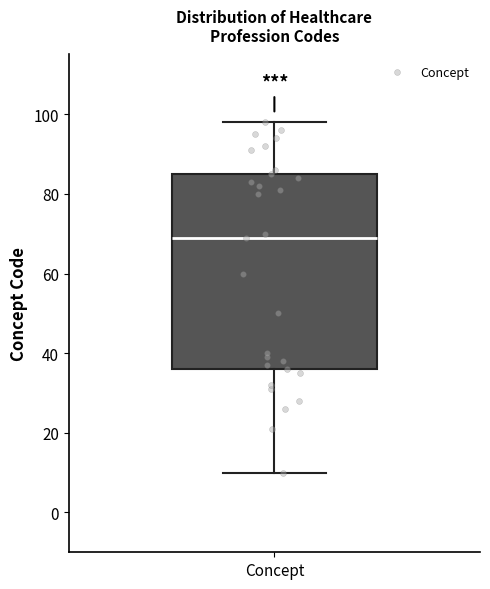

Where does the upper whisker of the box for Concept end on the y-axis? The values are not printed on the chart, so give them approximately, as read against the axis.

98